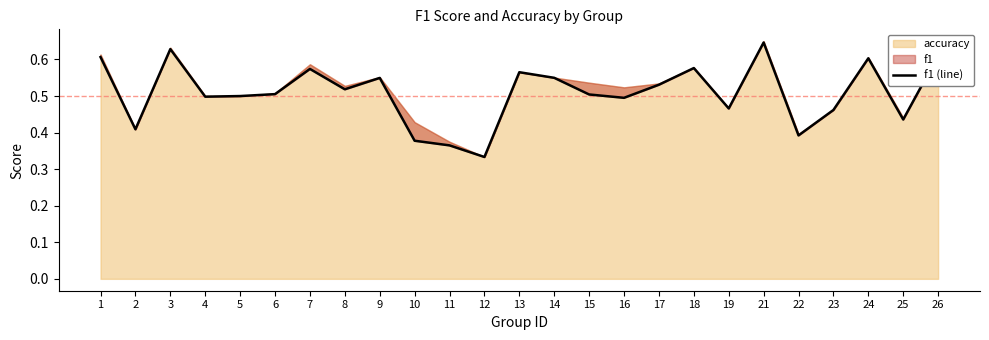

The chart shows a value of 0.6 at 18. True or false?

True